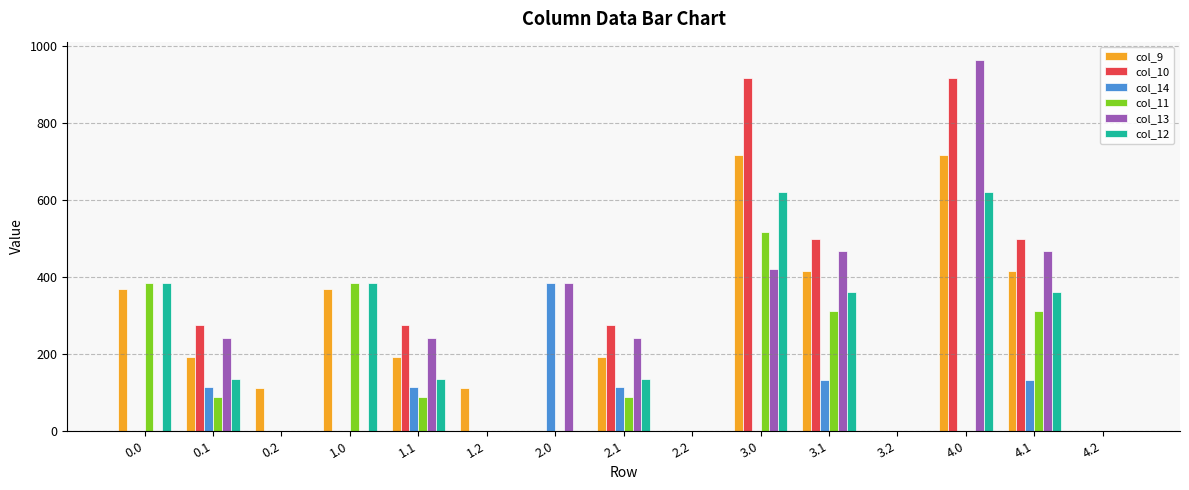

What is the greatest value displayed?

962.7